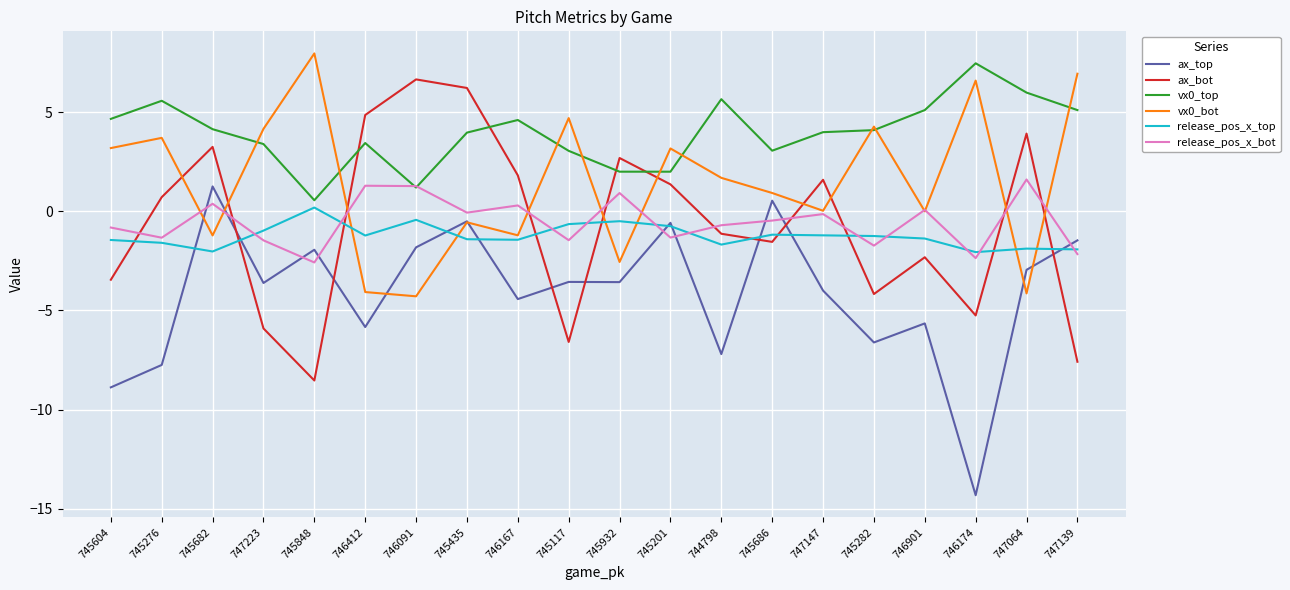

At which label does ax_bot reach its peak?

746091